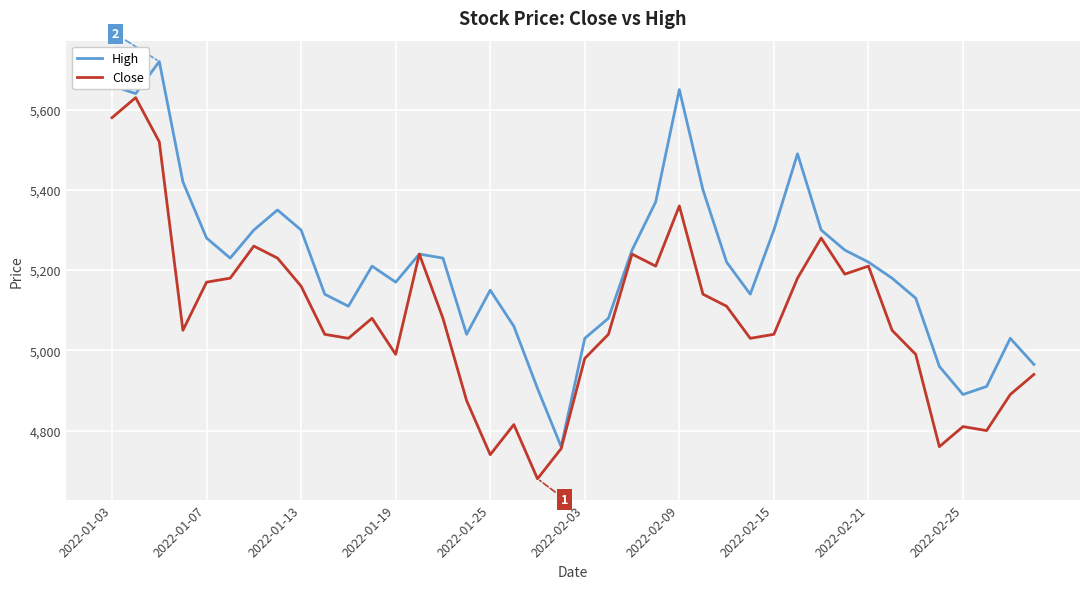

What is the difference between the maximum and minimum values in the Close series?

950